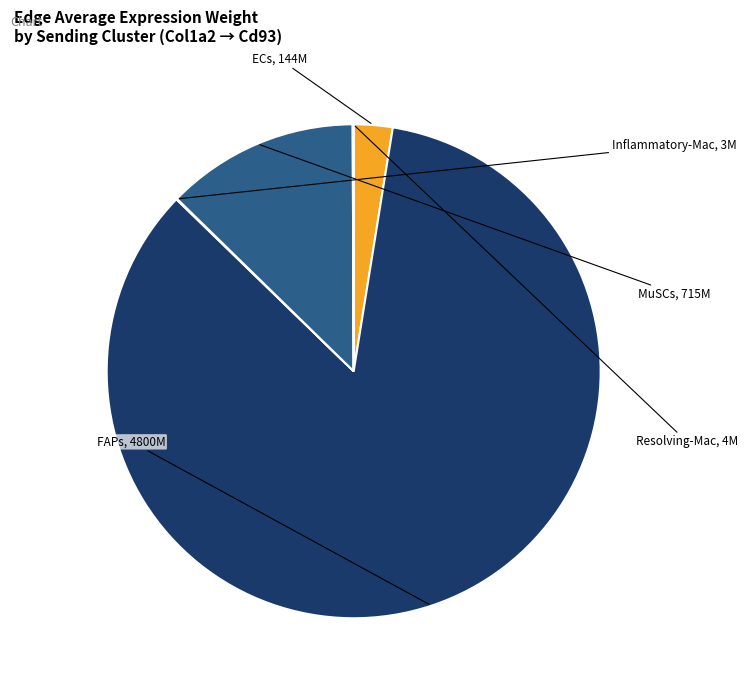

Is there any slice that represents more than half of the pie?

Yes